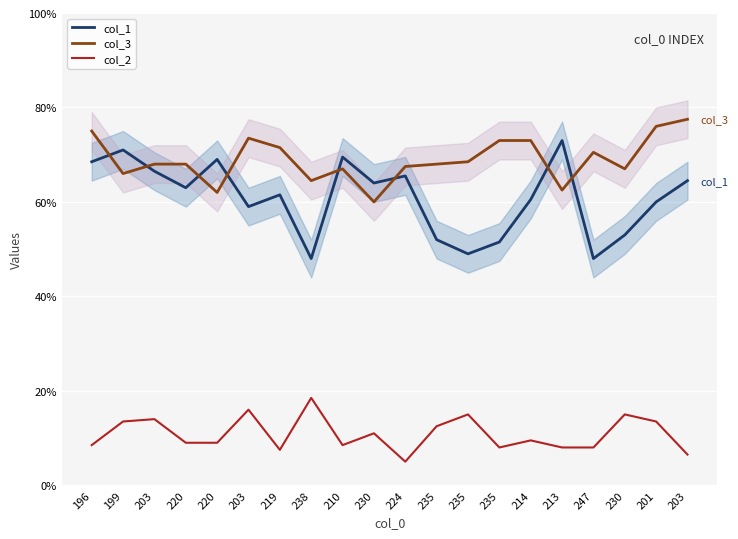

True or false: col_3 and col_2 cross at least once.

False